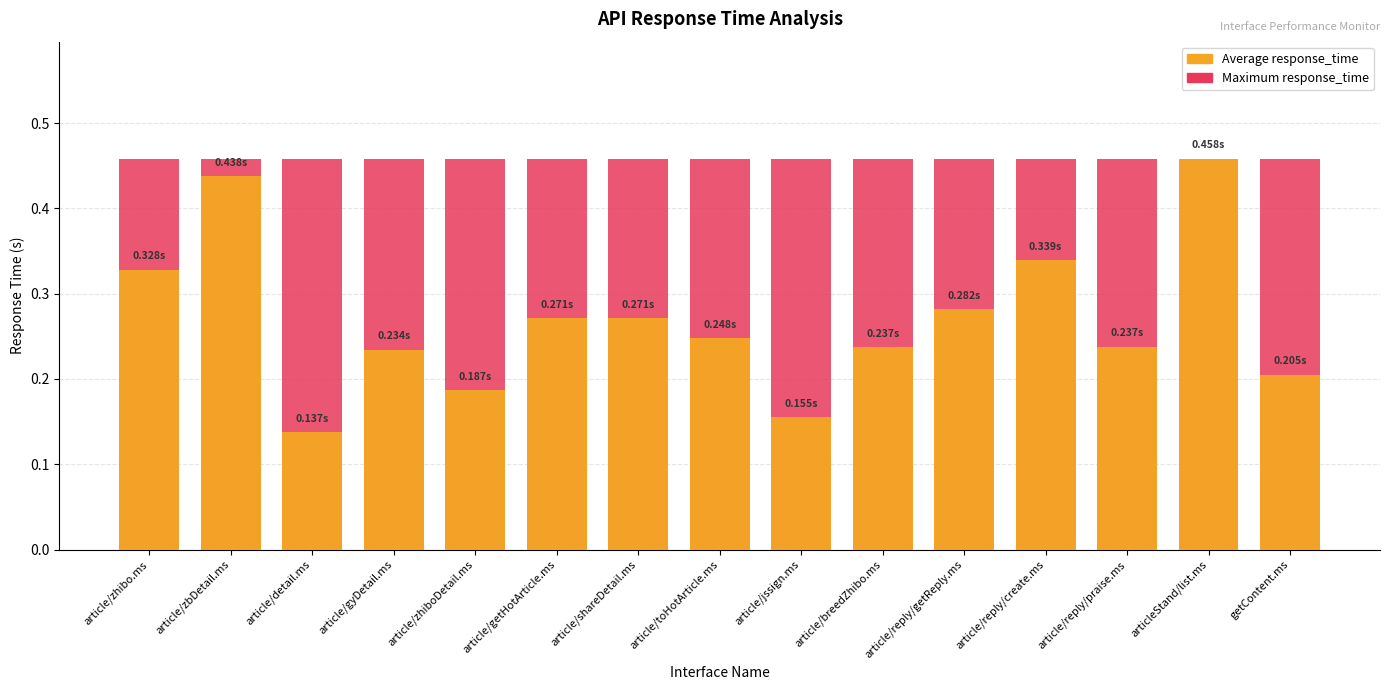

What is the value of the Average response_time bar at the 11th from the left?

0.3